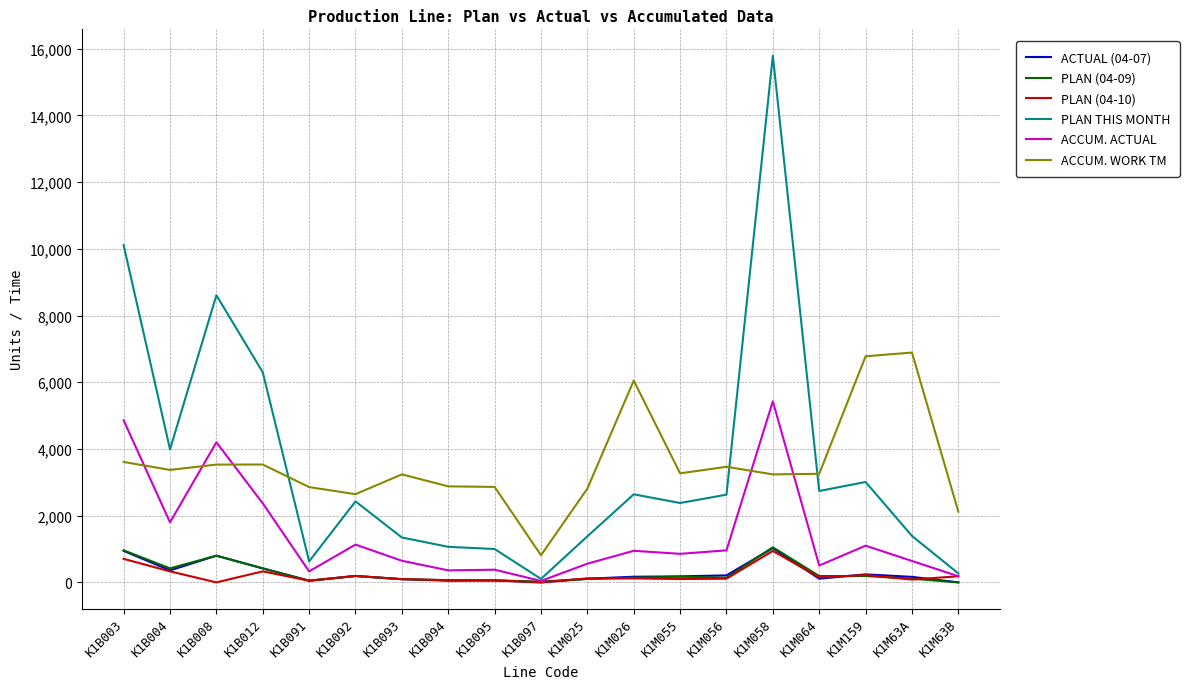

Which series has the largest range (max minus min)?

PLAN THIS MONTH